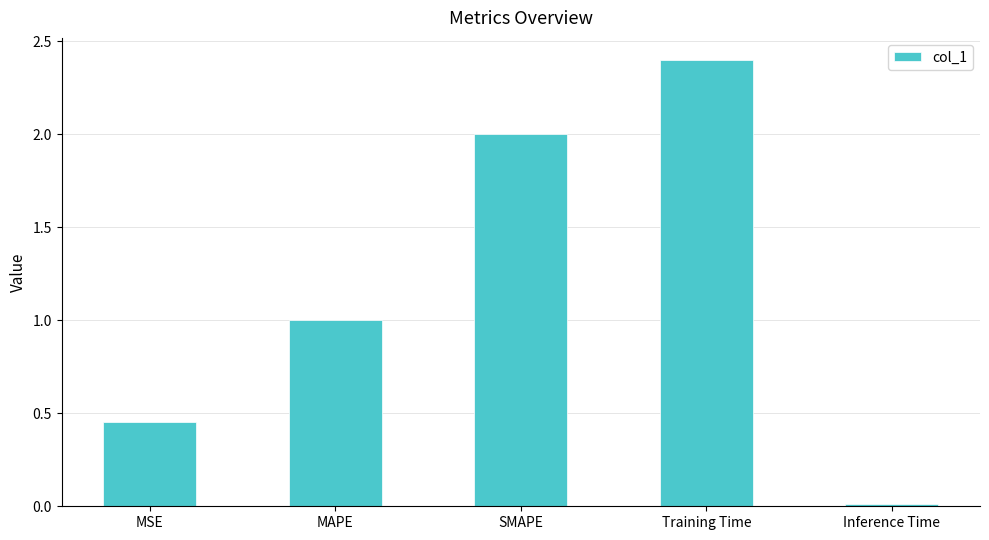

How many data points does each series have?

5